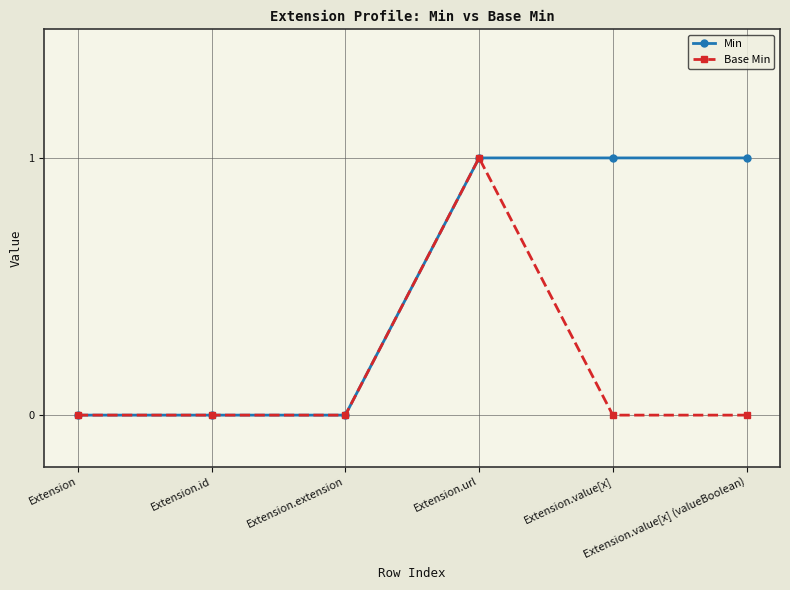

True or false: Base Min has more than 2 interior local peaks.

False